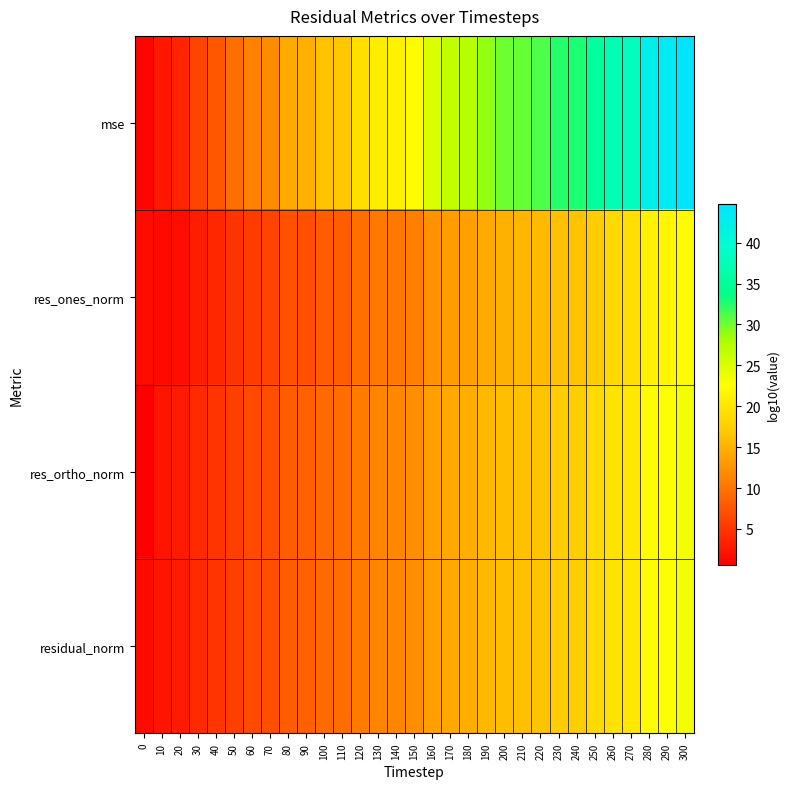

What is the minimum value shown in the chart?

0.6